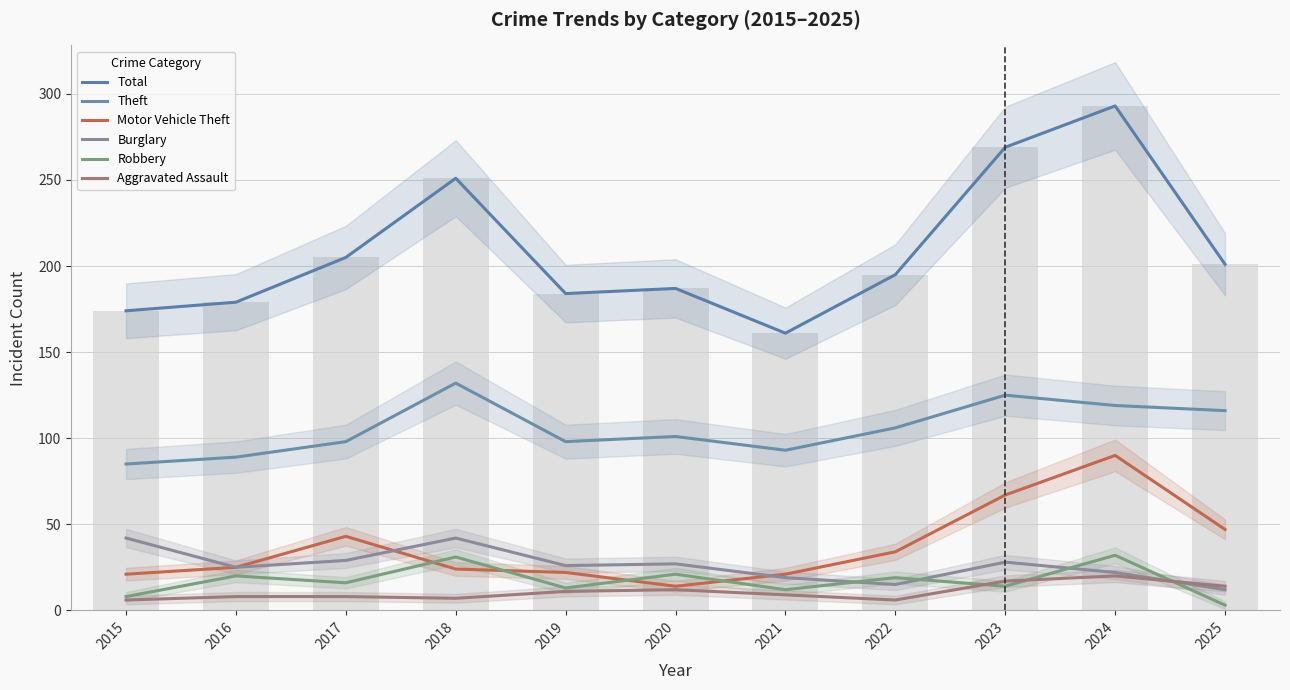

What is the lowest value of the Motor Vehicle Theft series?

14